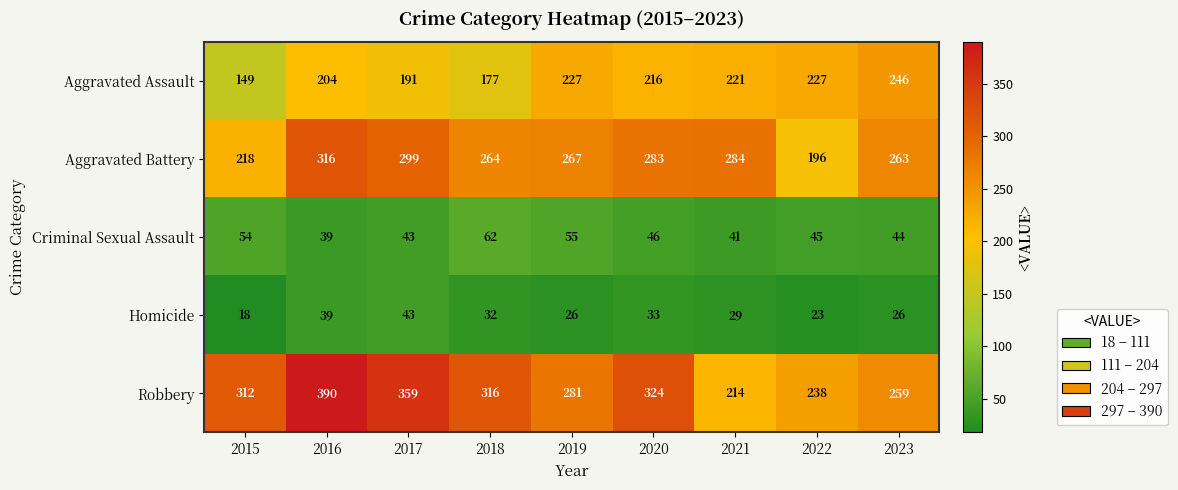

What is the smallest value displayed?

18